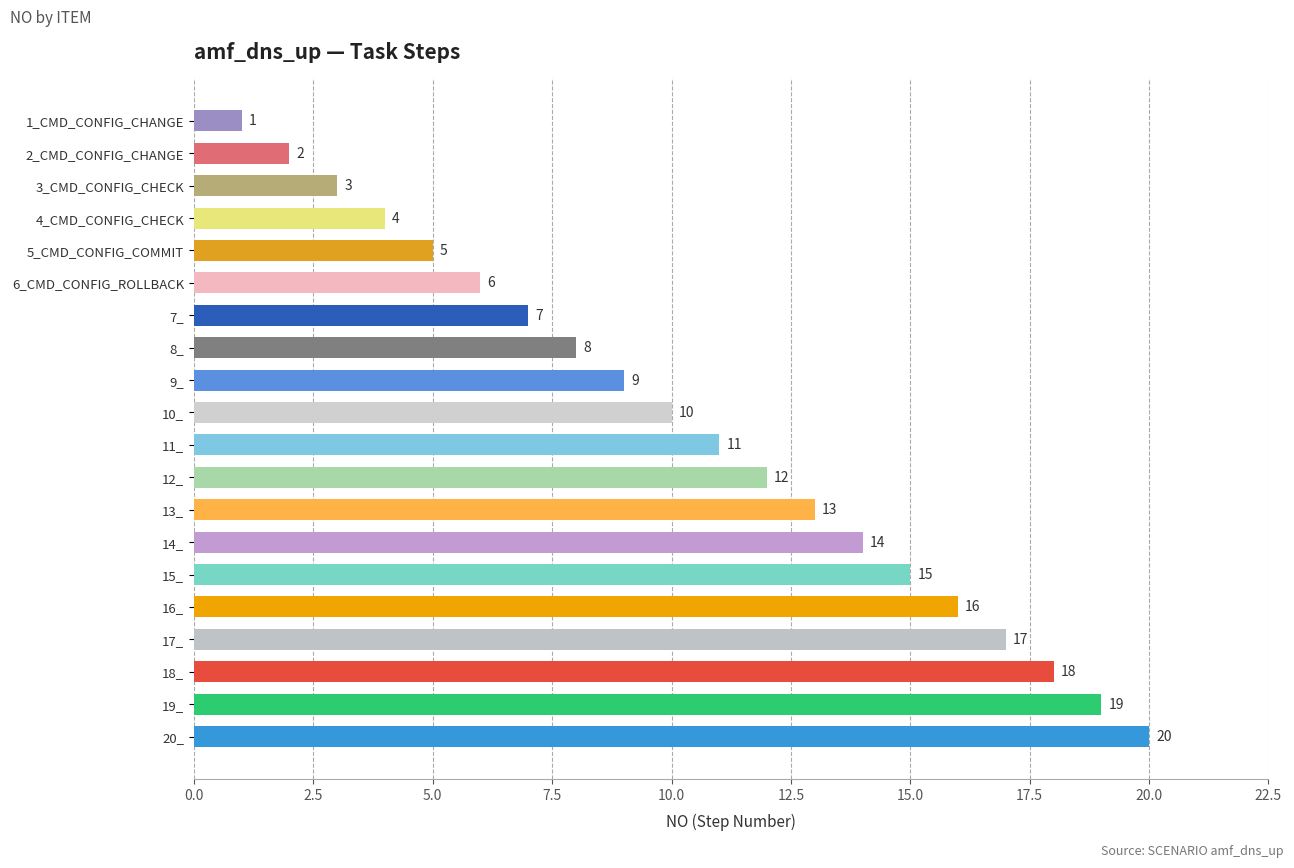

What is the label of the 14th bar from the top?

14_